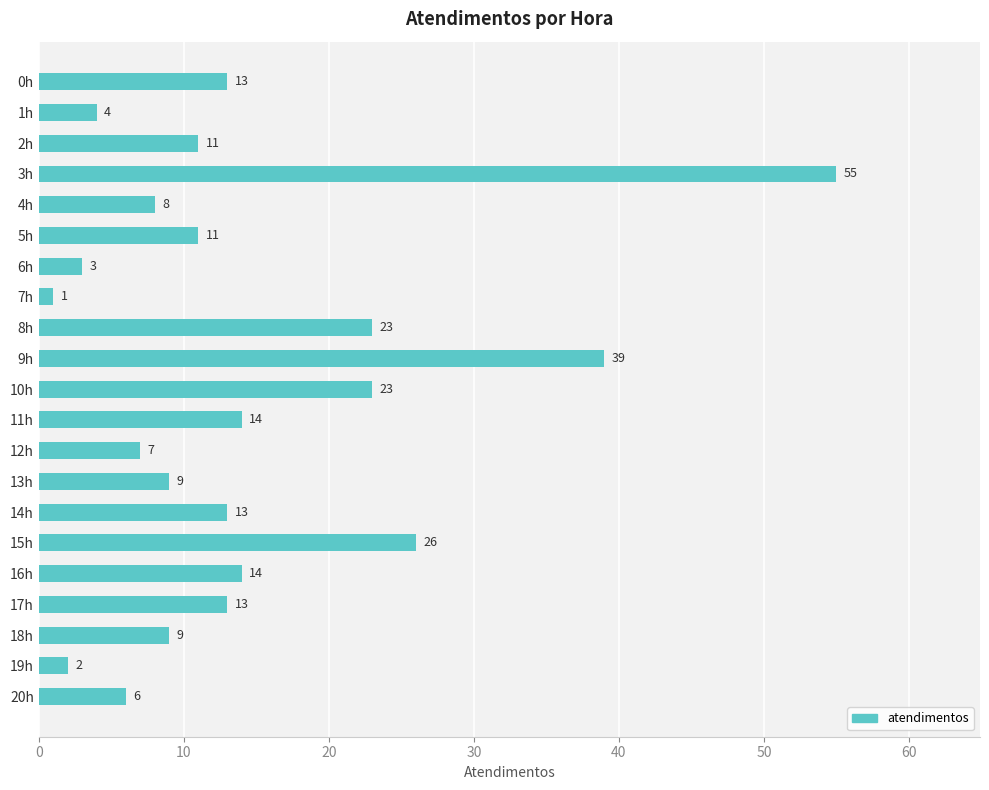

How many bars are there in total?

21